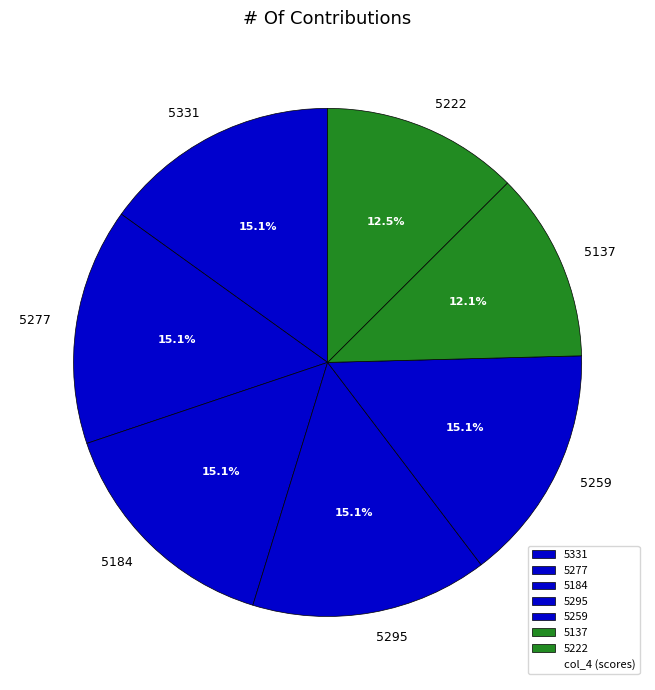

What percentage is the 5184 slice, to the nearest percent?

15%